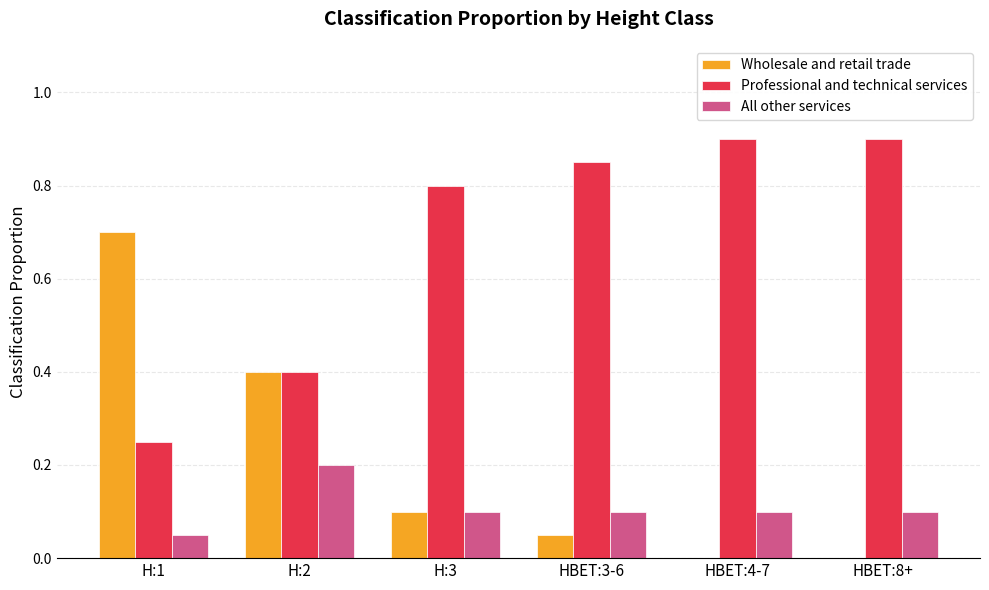

What is the sum of all All other services values?

0.7